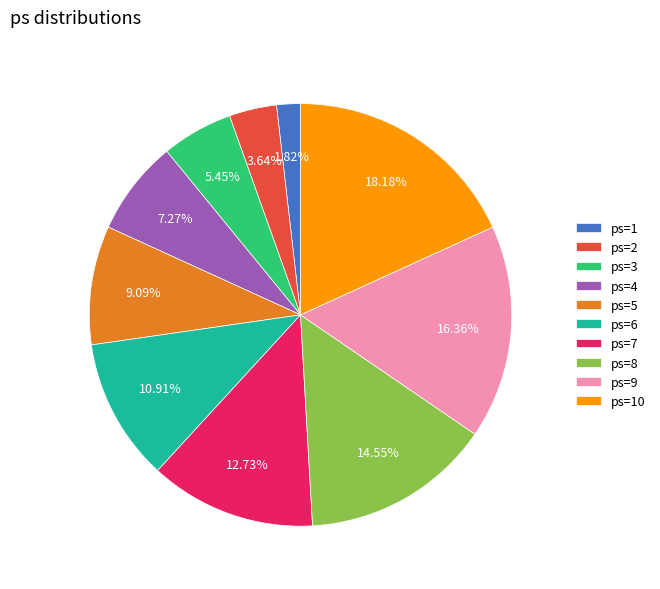

What is the smallest slice in the pie chart?

ps=1